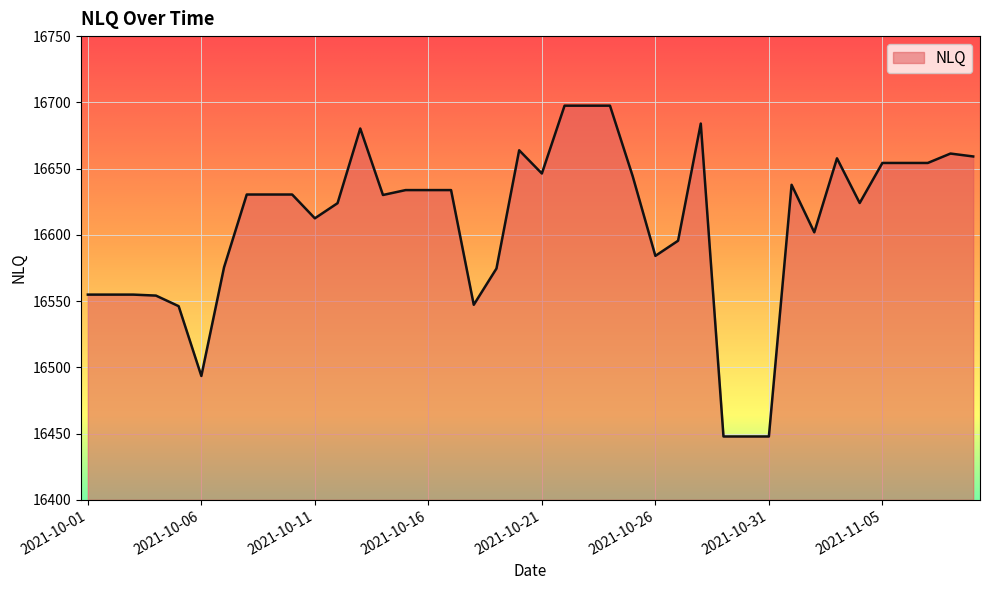

What is the maximum value shown in the chart?

16697.5